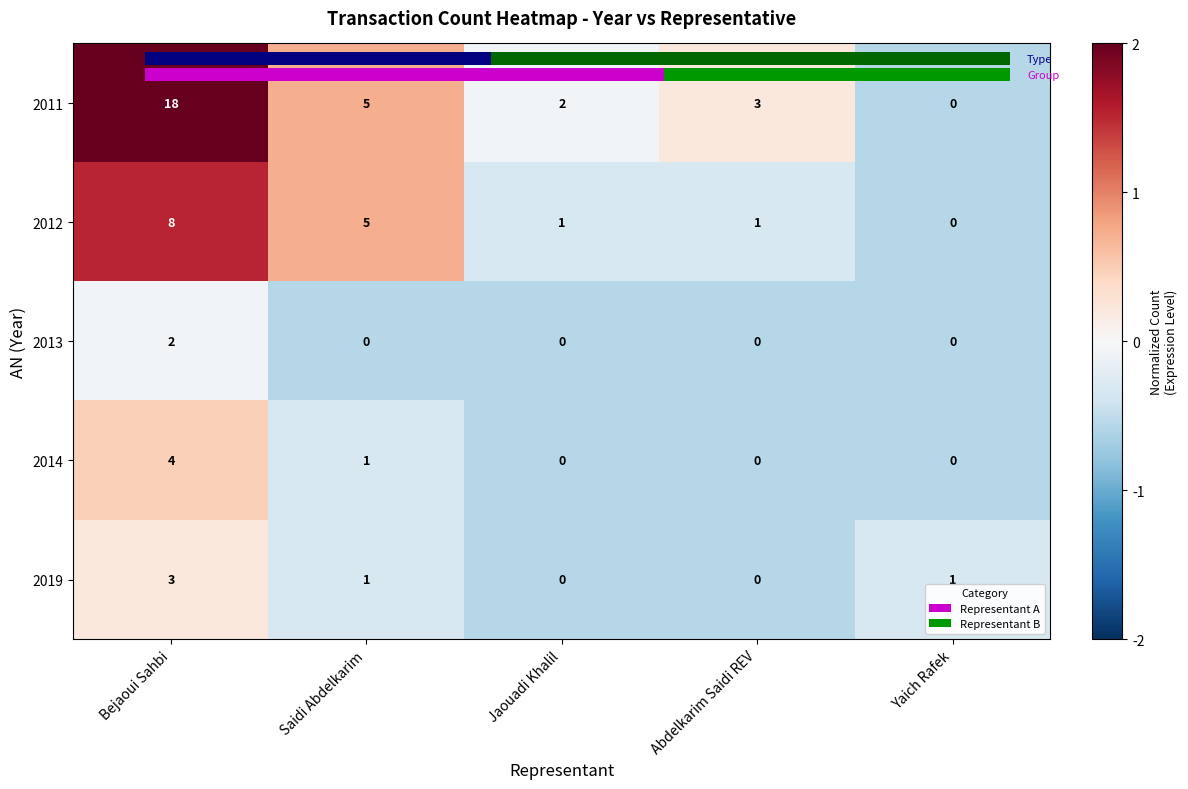

Which series has the largest total across all categories?

2011